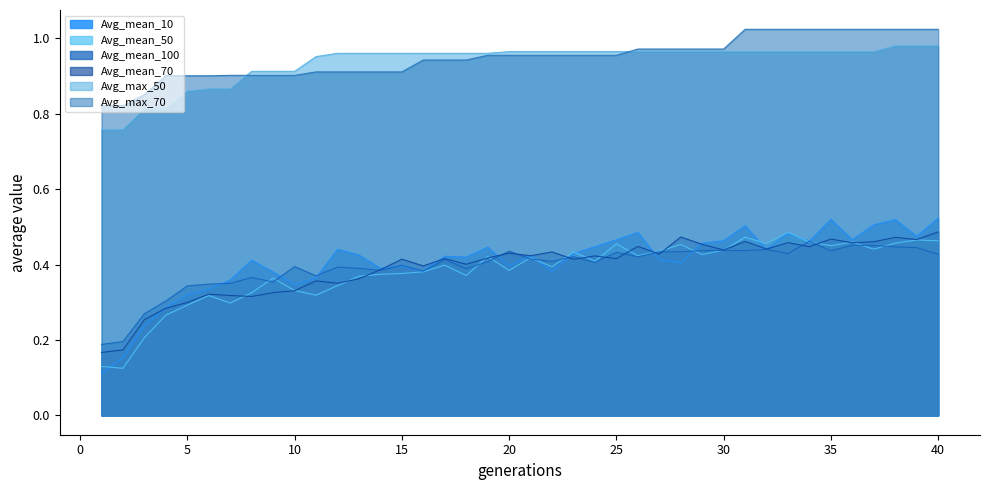

True or false: Avg_mean_50 and Avg_max_70 cross at least once.

False